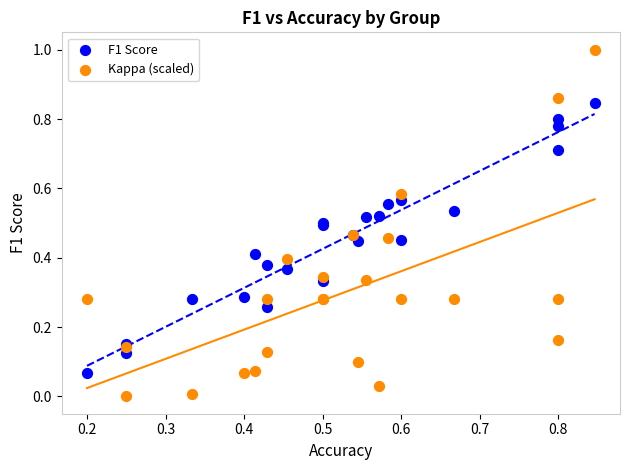

Which series contains the highest Y value?

Kappa (scaled)